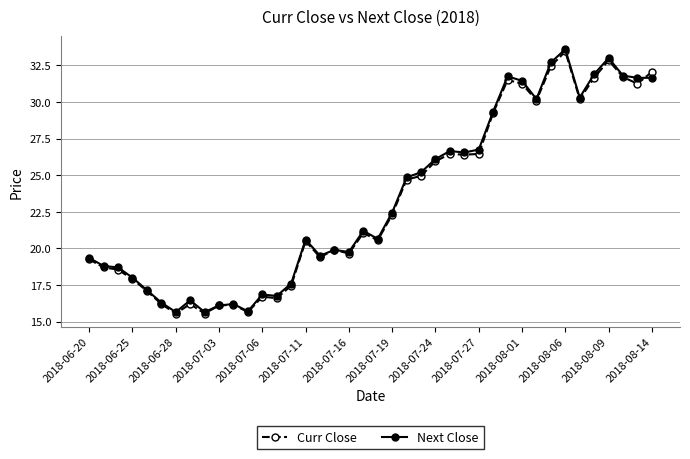

True or false: Curr Close has more than 2 interior local peaks.

True